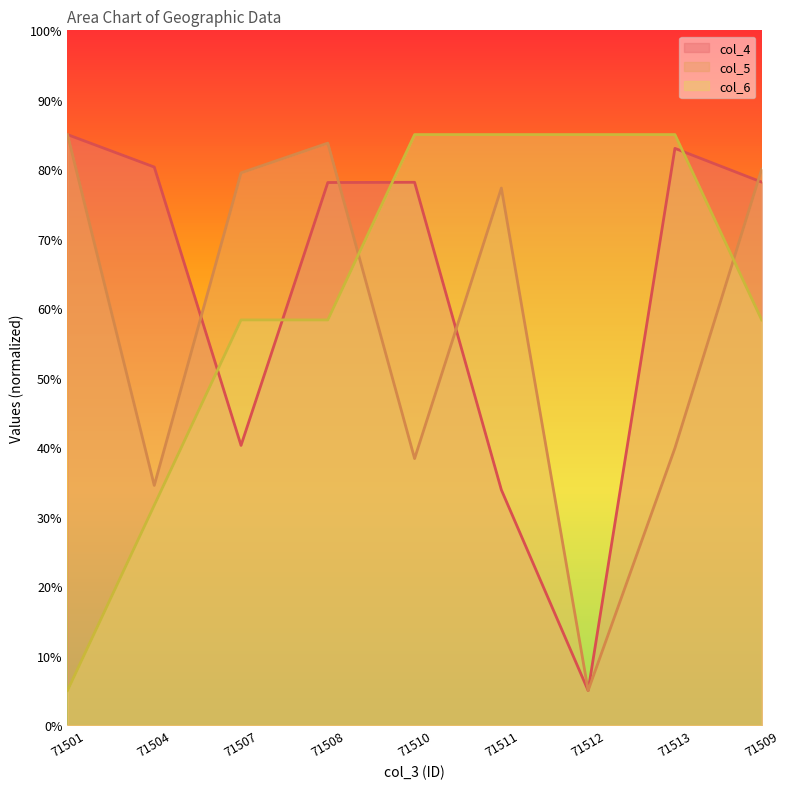

Between 71501 and 71511, which series saw the biggest shift?

col_6